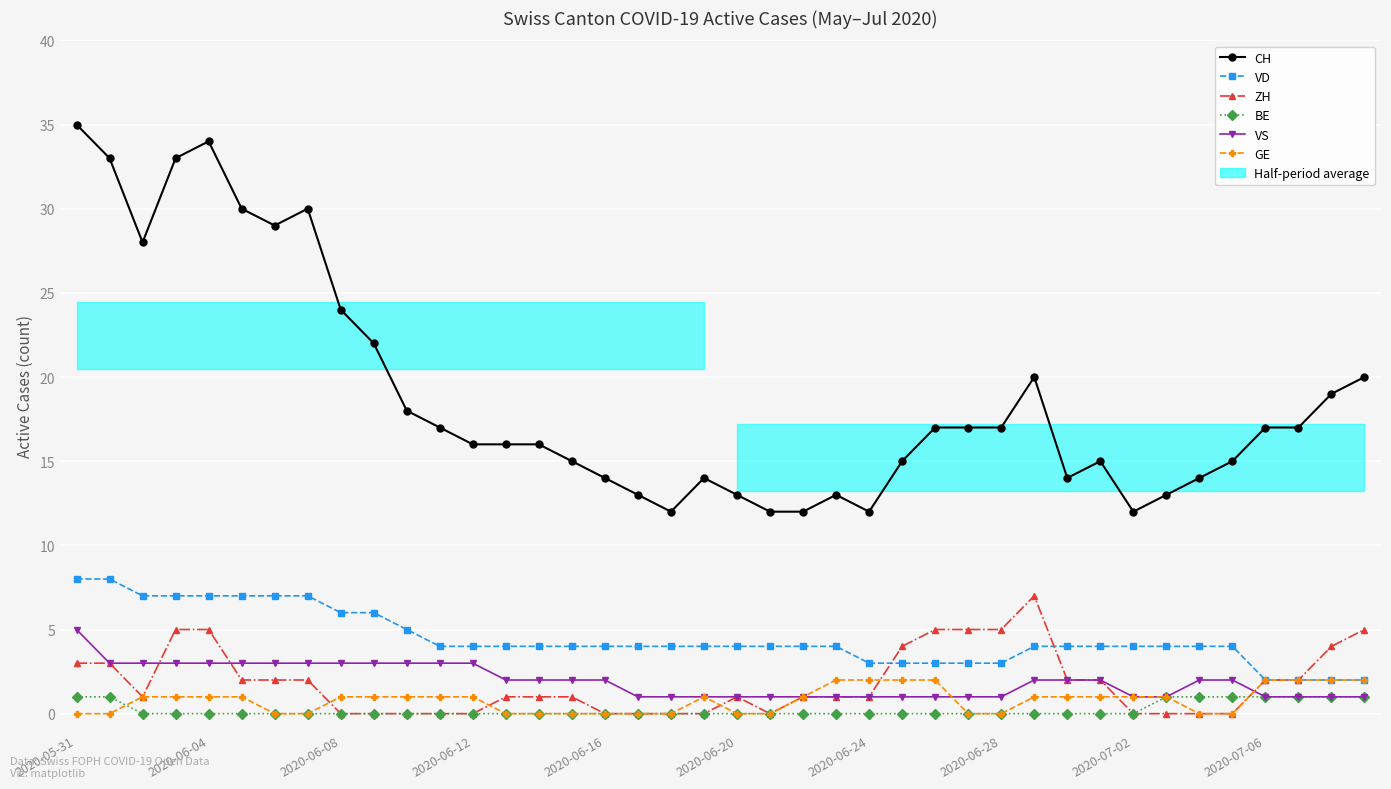

Which series changed the most between 10 and 28?

ZH